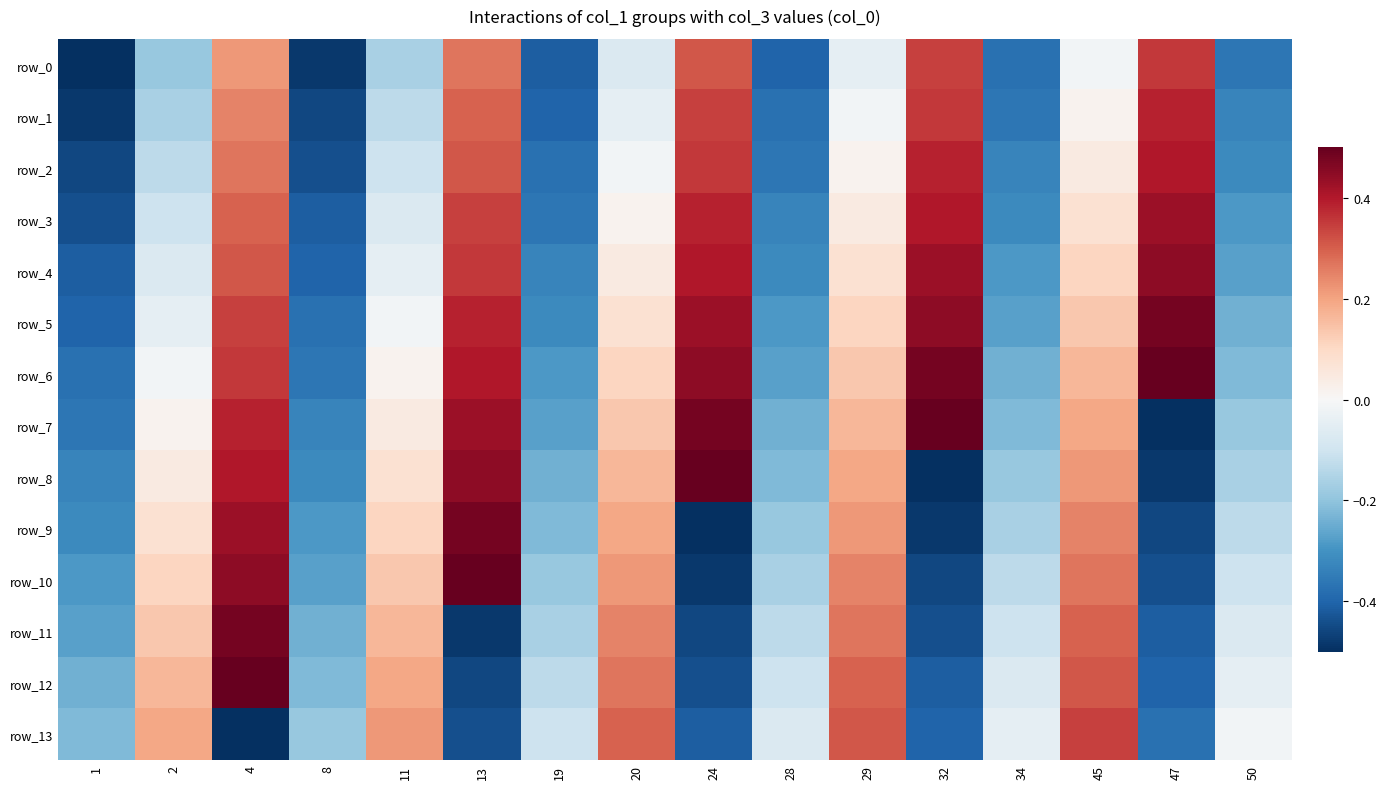

What is the spread (max minus min) of values at 50?

0.3